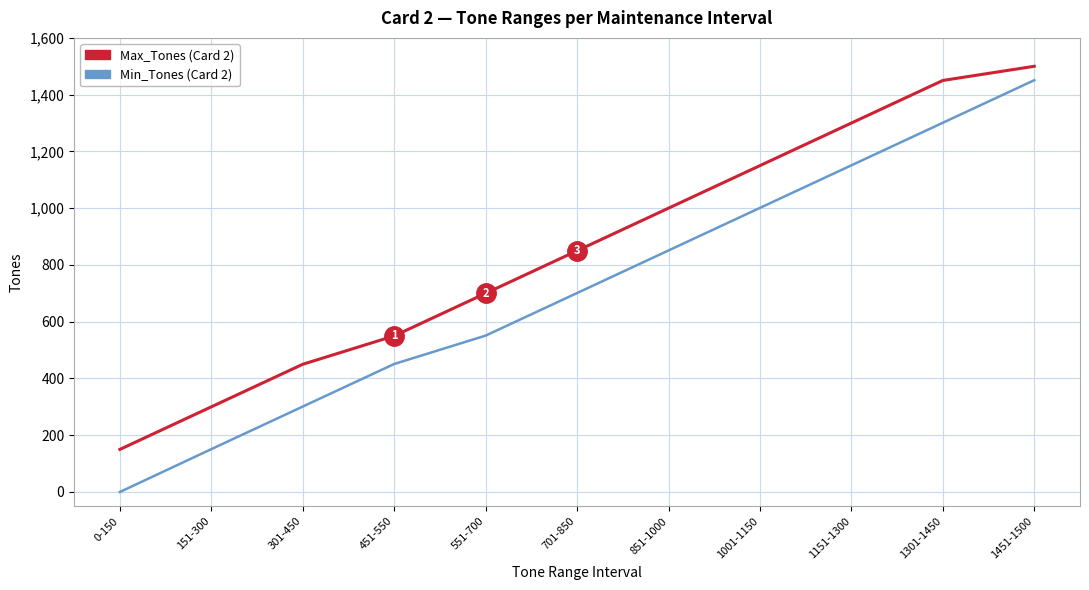

Is this an area chart (filled region under the line)?

No